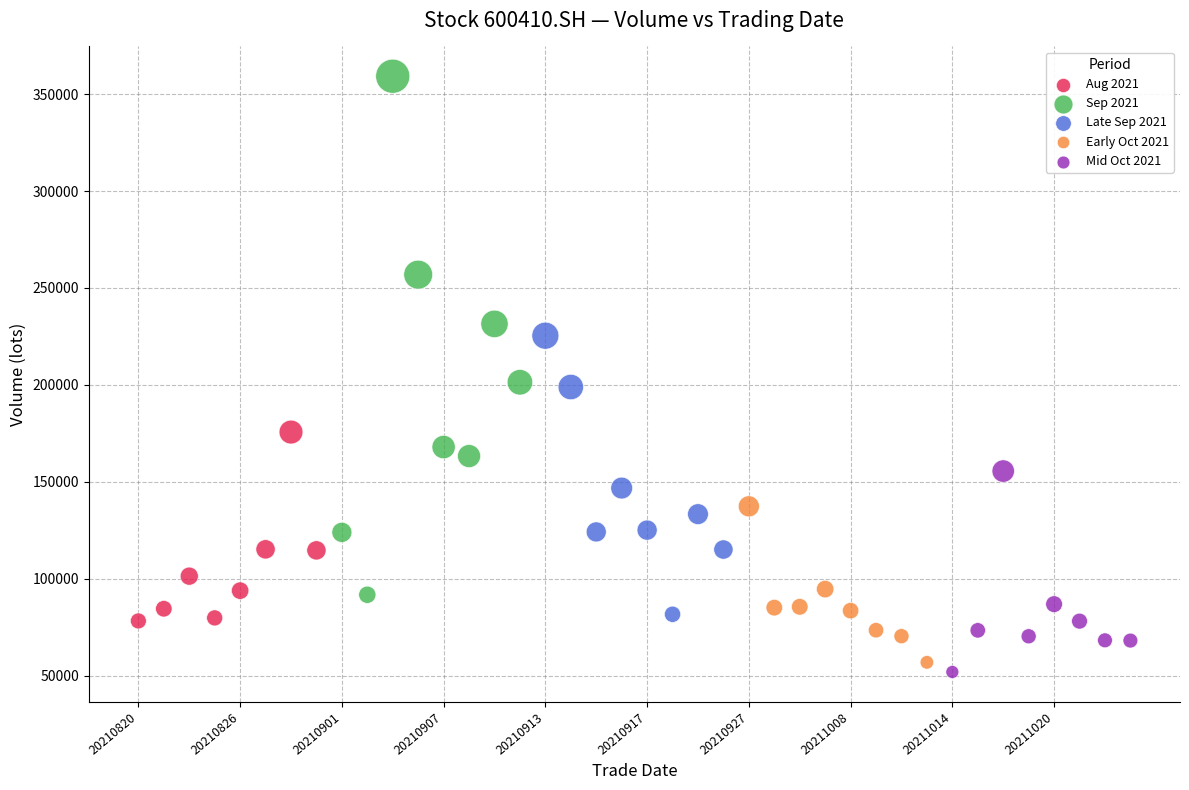

Which series contains the highest Y value?

Sep 2021